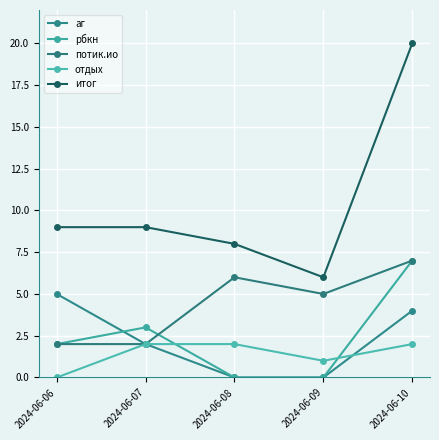

Which category has the lowest value in the потик.ио series?

2024-06-06